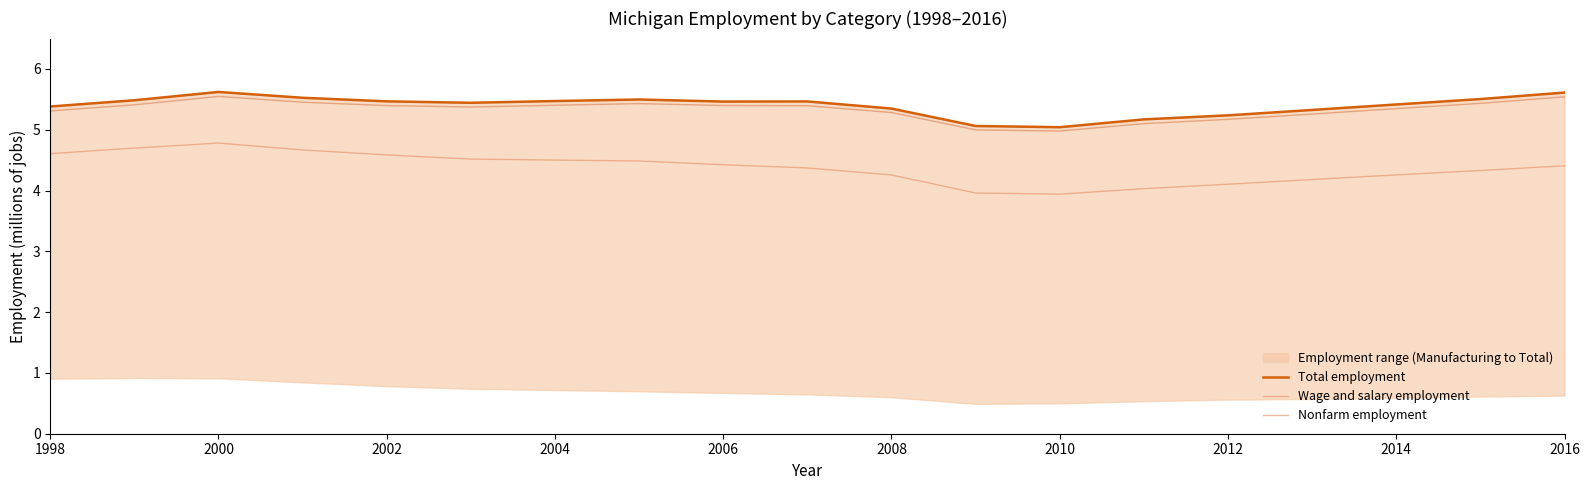

List the series in order of their peak value, highest first.

Total employment, Nonfarm employment, Wage and salary employment